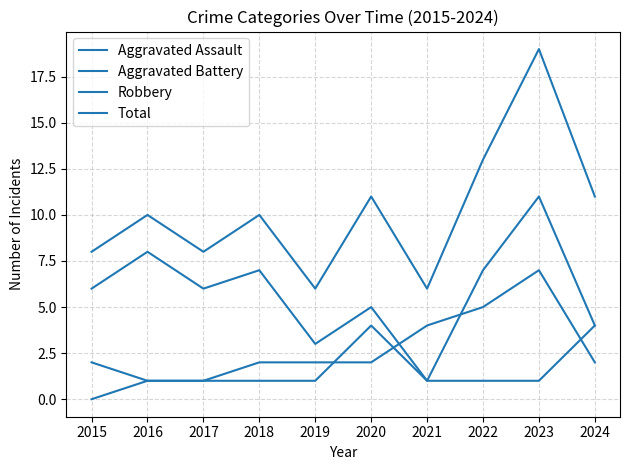

Does the chart display data point markers on the line(s)?

No